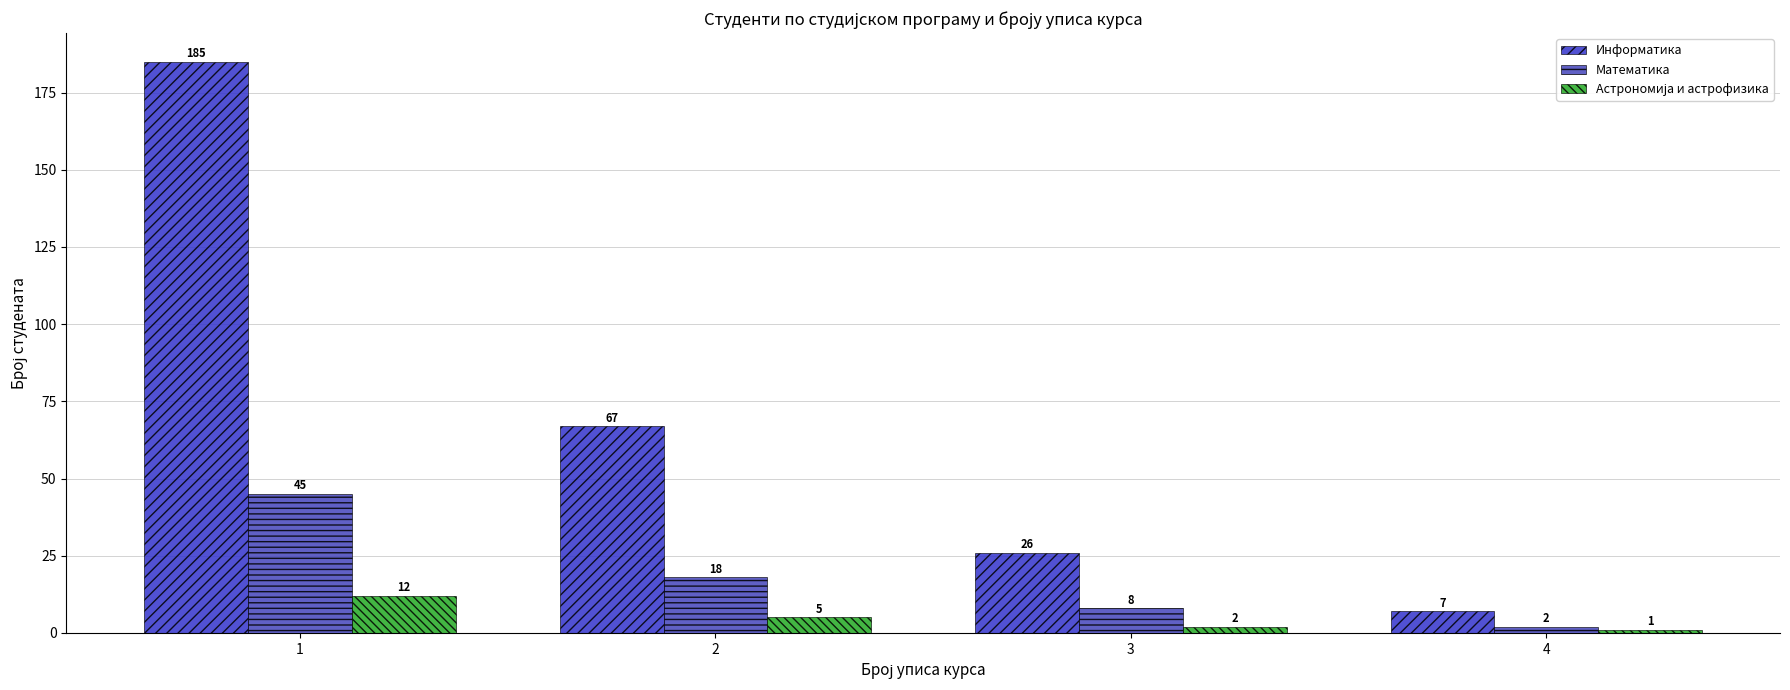

How many bars are there in each group?

3